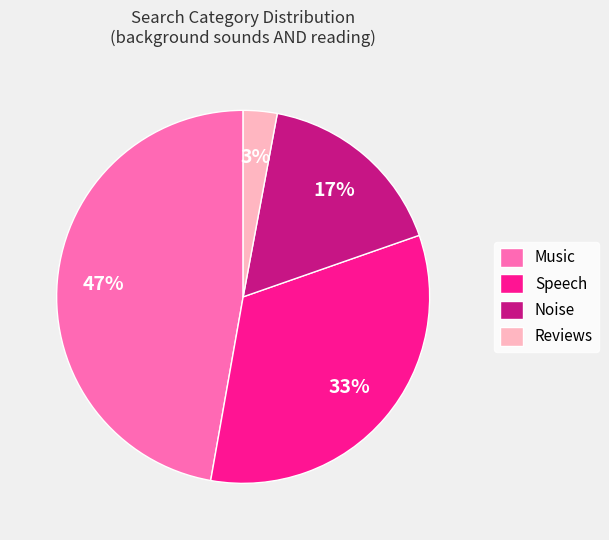

Rank the categories by value from highest to lowest.

Music, Speech, Noise, Reviews